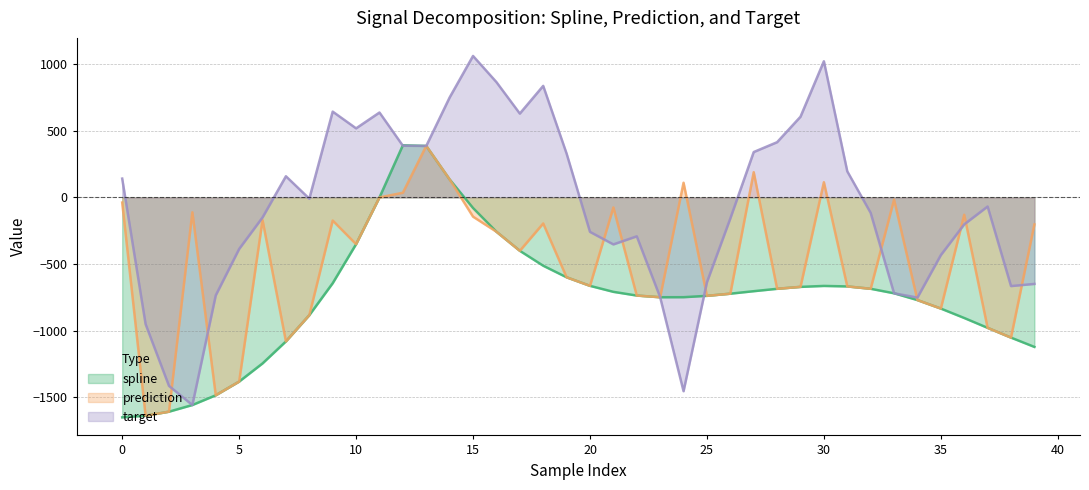

How many data points in prediction are above -400?

19